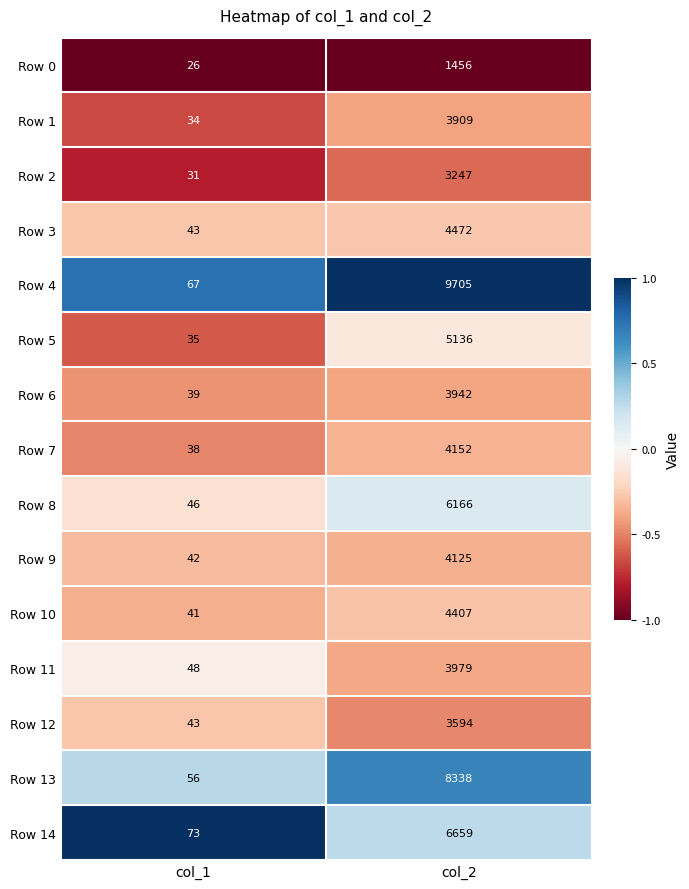

Reading right to left, transcribe all the data shown in this chart.

Row 0: 1456	26
Row 1: 3909	34
Row 2: 3247	31
Row 3: 4472	43
Row 4: 9705	67
Row 5: 5136	35
Row 6: 3942	39
Row 7: 4152	38
Row 8: 6166	46
Row 9: 4125	42
Row 10: 4407	41
Row 11: 3979	48
Row 12: 3594	43
Row 13: 8338	56
Row 14: 6659	73